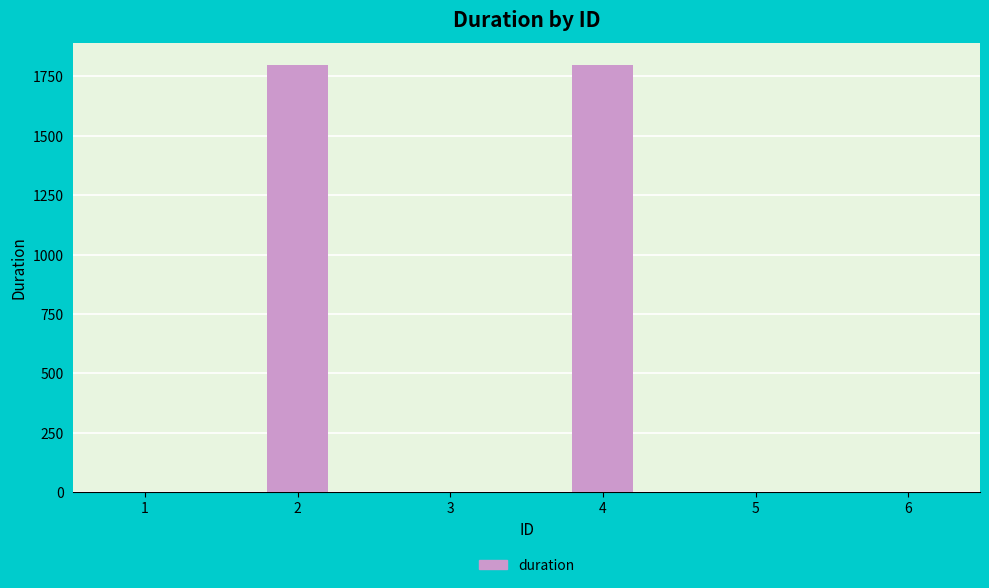

True or false: the data shows 0 at 1.

True